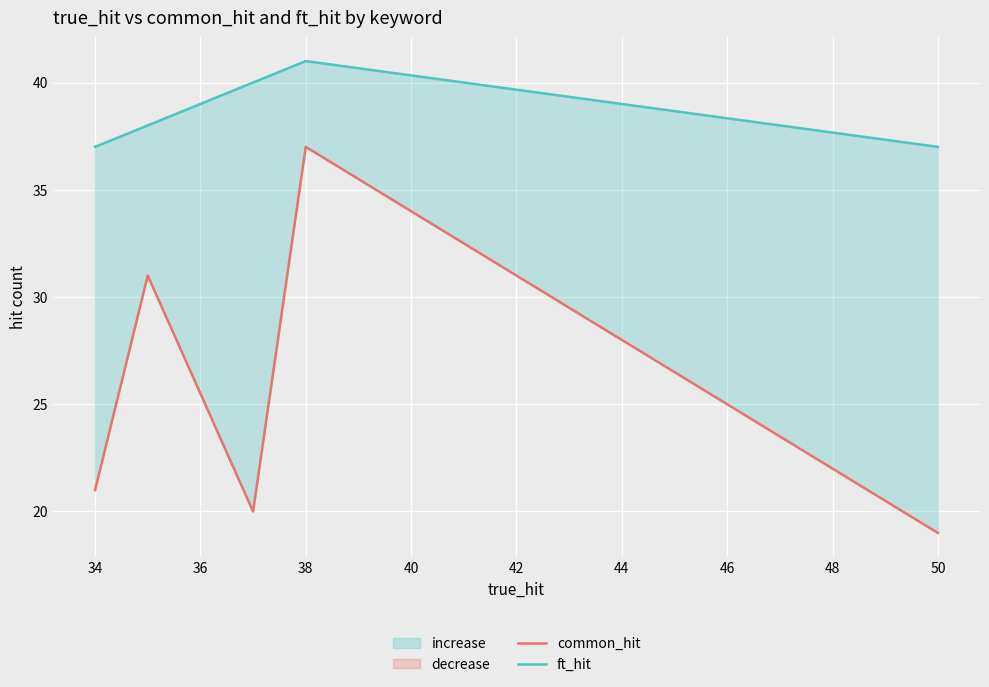

Read the common_hit value at 36, to the nearest 10.

20